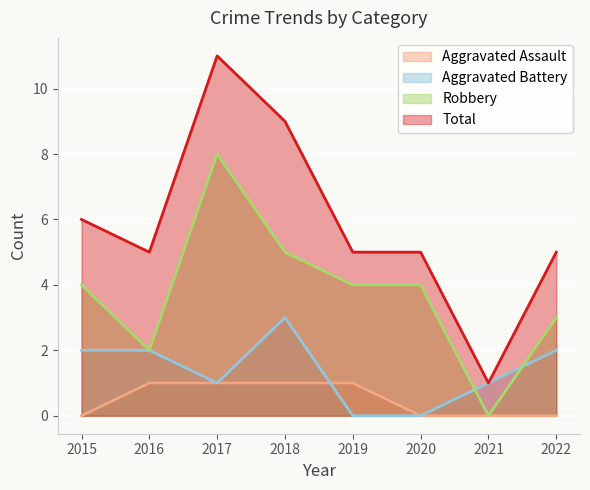

Which series has the largest total across all categories?

Total